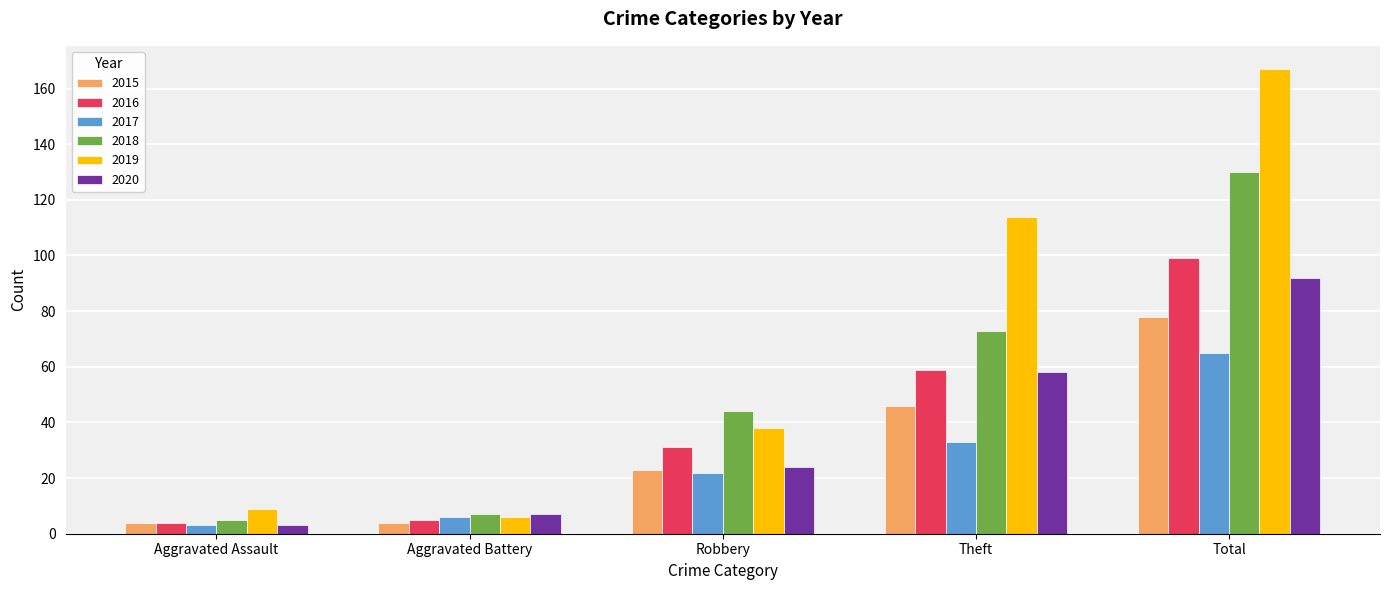

What is the label of the 1st bar from the left?

Aggravated Assault